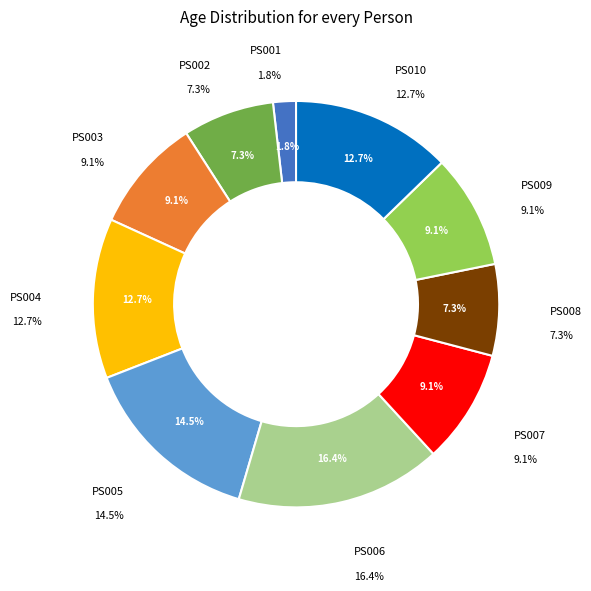

The PS007 slice represents 20% of the pie. True or false?

False